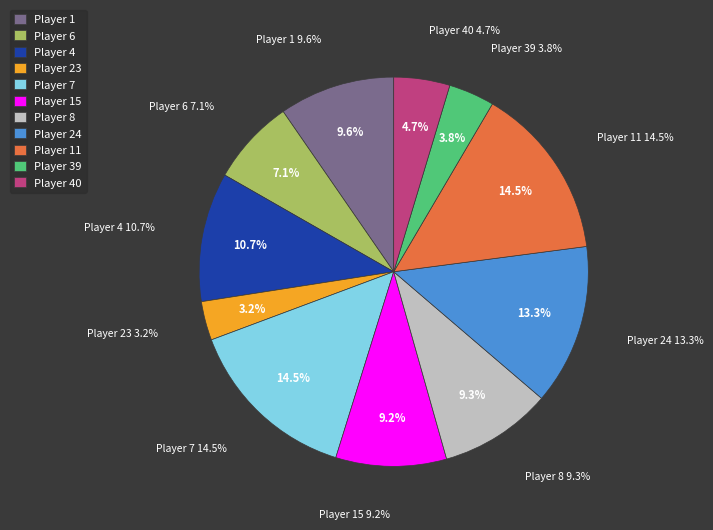

Is it true that 40 is 12% of the pie?

False